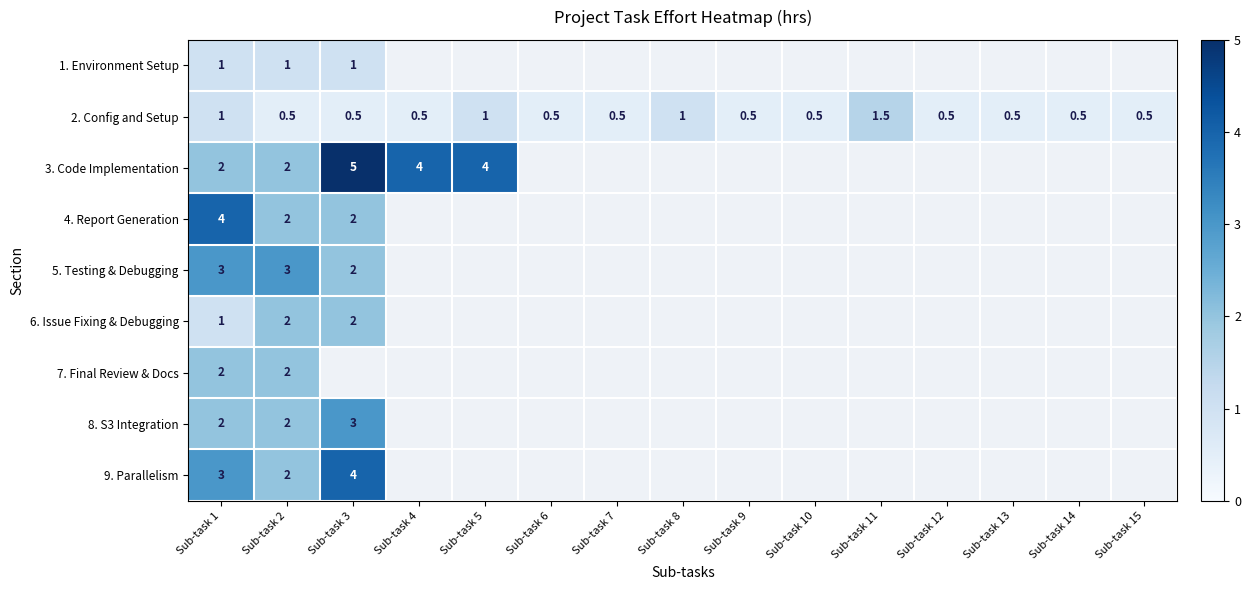

What is the sum of the 2. Config and Setup values at Sub-task 10 and Sub-task 9?

1.0